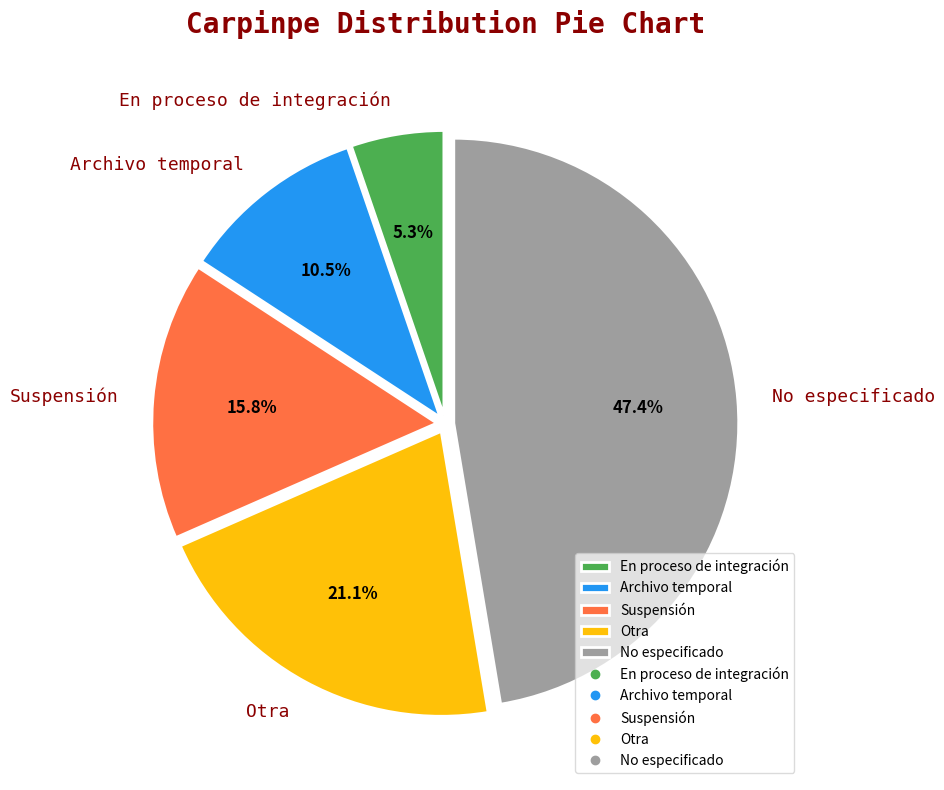

Which category has the smallest portion of the pie?

En proceso de integración